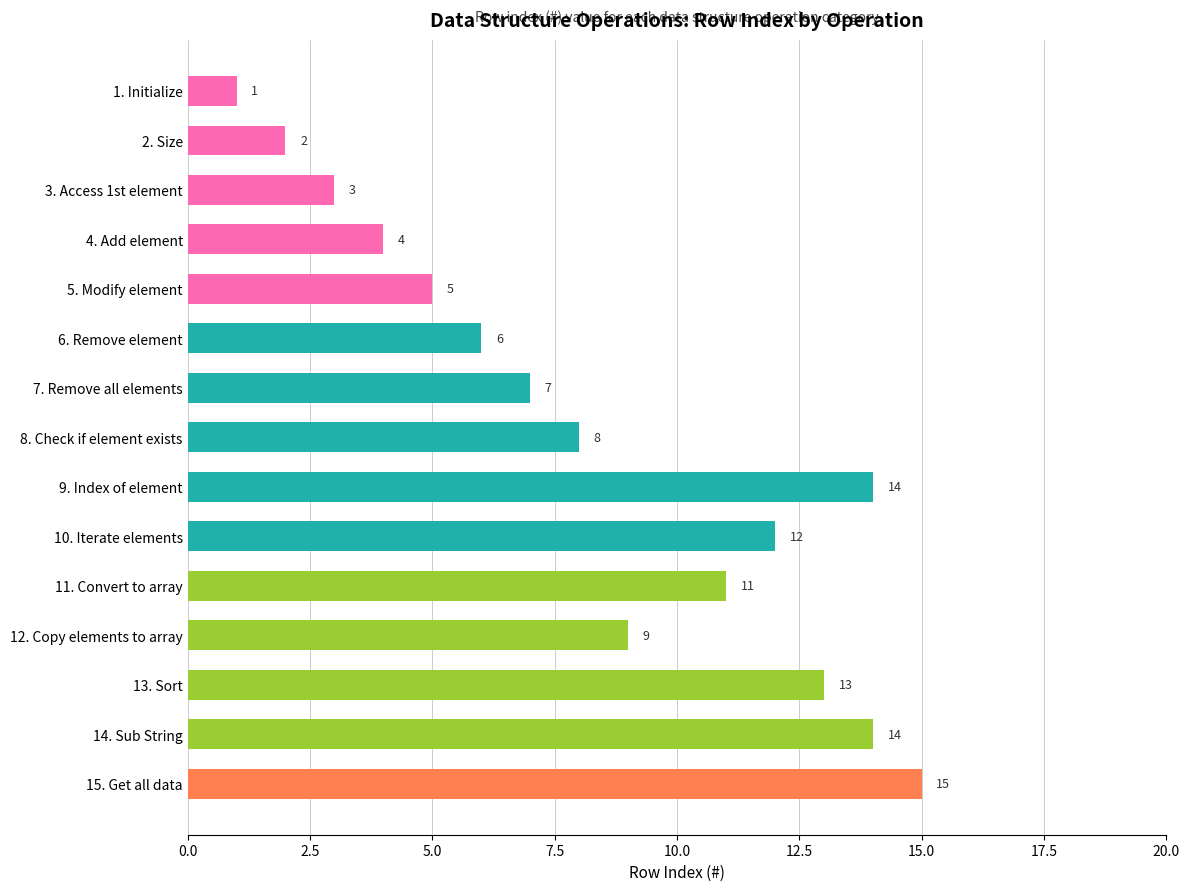

What is the value of the 6th bar from the top?

6